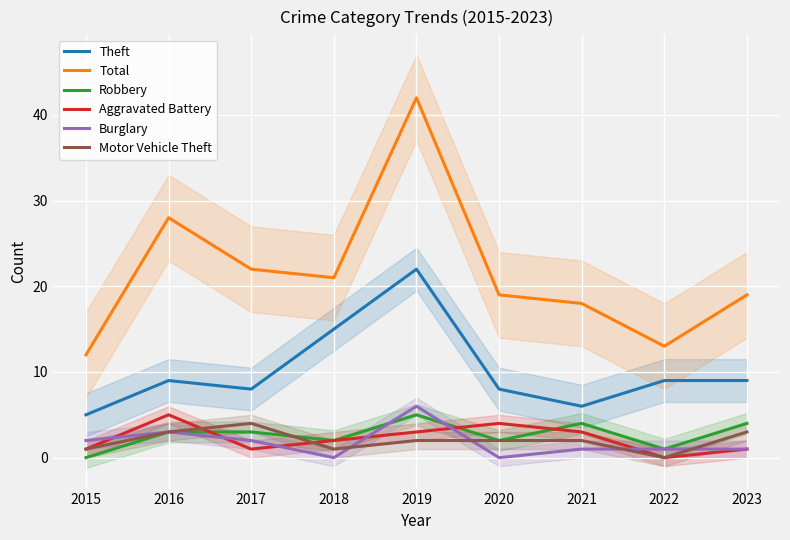

Where does the Motor Vehicle Theft series first go above 2?

2016